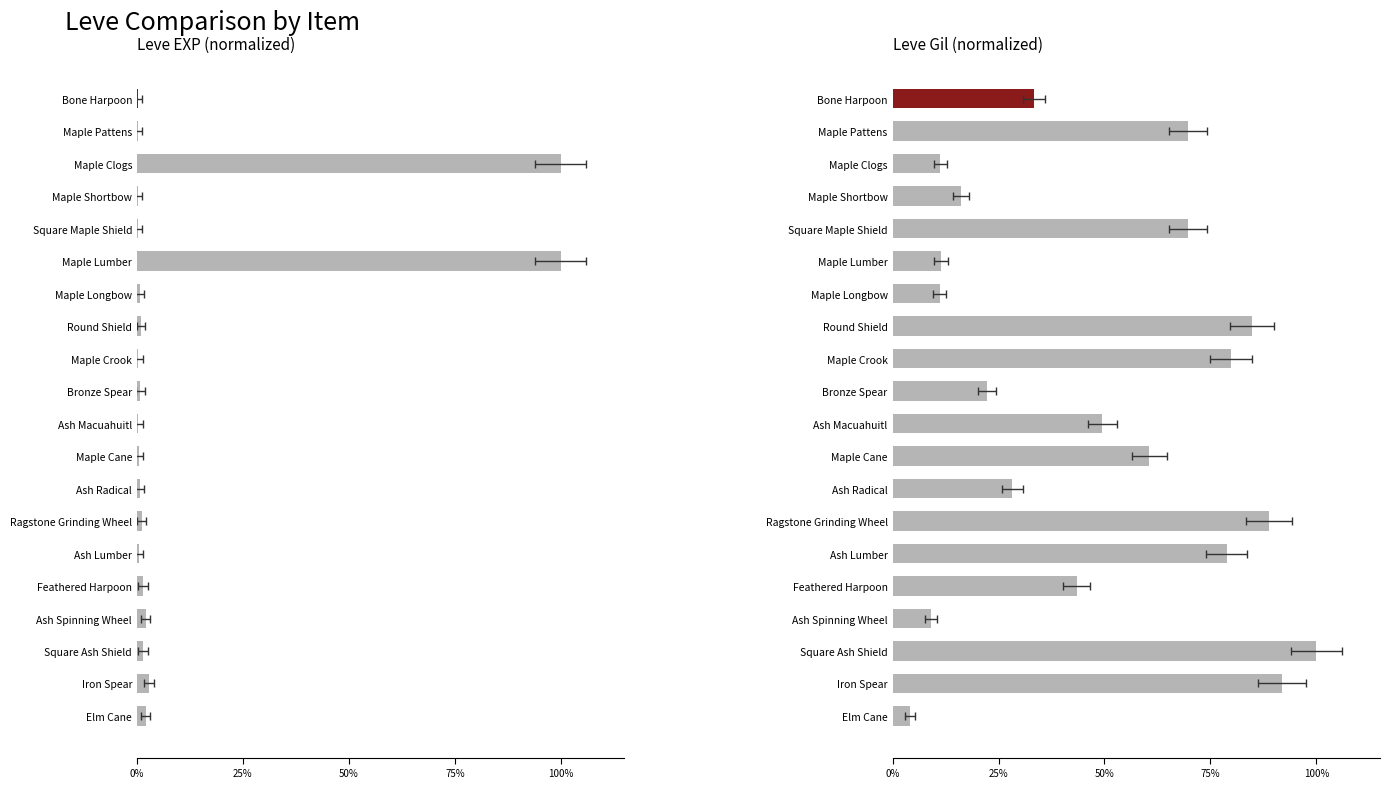

How many categories are shown in the chart?

20